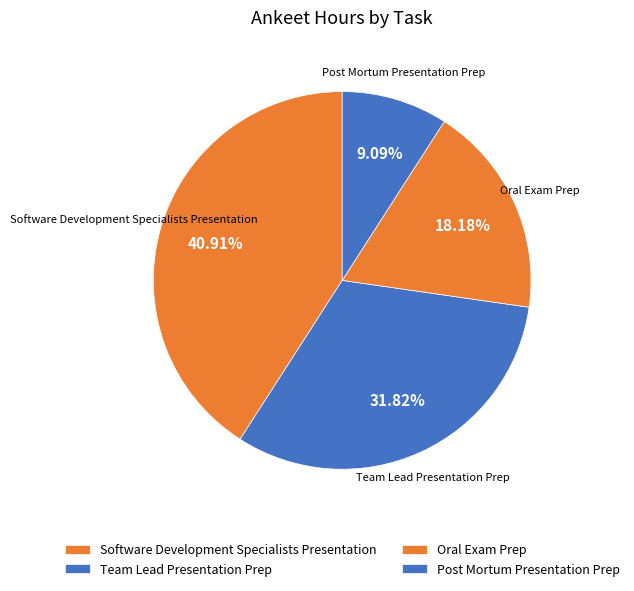

Do Team Lead Presentation Prep and Oral Exam Prep together represent more than half of the pie?

No